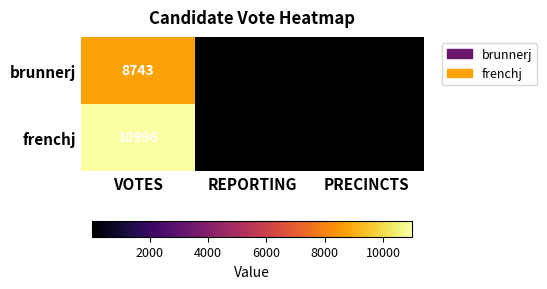

Reading left to right, transcribe all the data shown in this chart.

brunnerj: VOTES=8743	REPORTING=36	PRECINCTS=36
frenchj: VOTES=10996	REPORTING=36	PRECINCTS=36